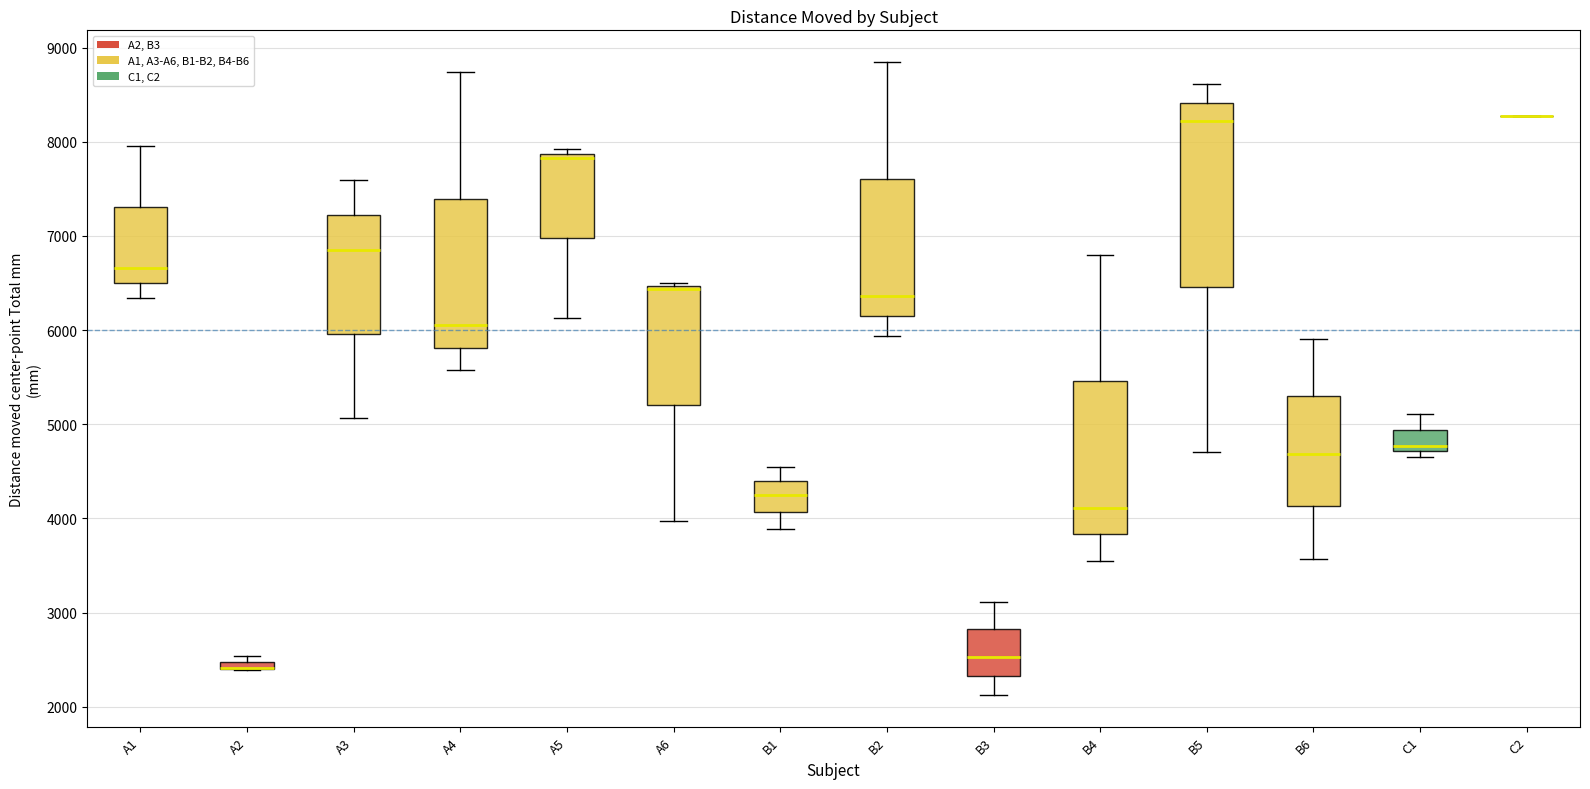

Where does the lower whisker of the box for B6 end on the y-axis? The values are not printed on the chart, so give them approximately, as read against the axis.

3600